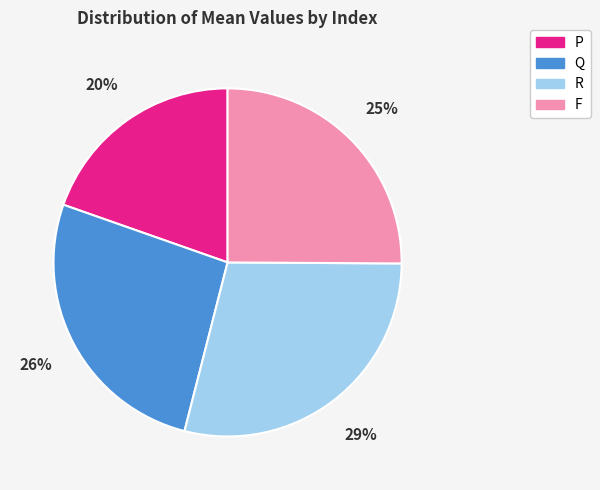

Which category has the smallest portion of the pie?

P